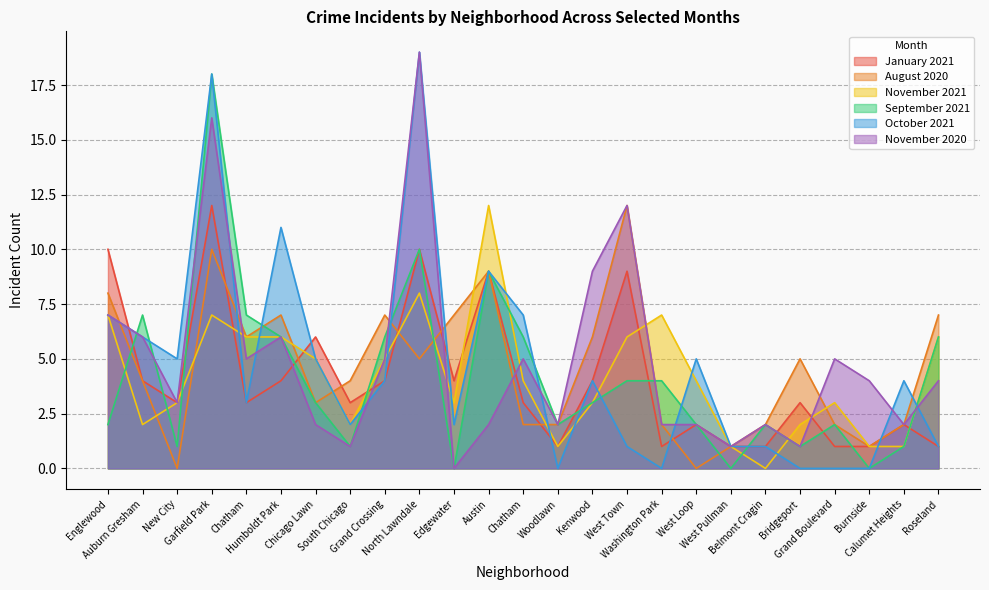

Reading left to right, transcribe all the data shown in this chart.

January 2021: 10	4	3	12	3	4	6	3	4	10	4	9	3	1	4	9	1	2	1	1	3	1	1	2	1
August 2020: 8	4	0	10	6	7	3	4	7	5	7	9	2	2	6	12	2	0	1	2	5	2	1	2	7
November 2021: 7	2	3	7	6	6	5	2	5	8	3	12	4	1	3	6	7	4	1	0	2	3	1	1	6
September 2021: 2	7	1	18	7	6	3	1	6	10	0	9	6	2	3	4	4	2	0	2	1	2	0	1	6
October 2021: 7	6	5	18	3	11	5	2	4	19	2	9	7	0	4	1	0	5	1	1	0	0	0	4	1
November 2020: 7	6	3	16	5	6	2	1	5	19	0	2	5	2	9	12	2	2	1	2	1	5	4	2	4